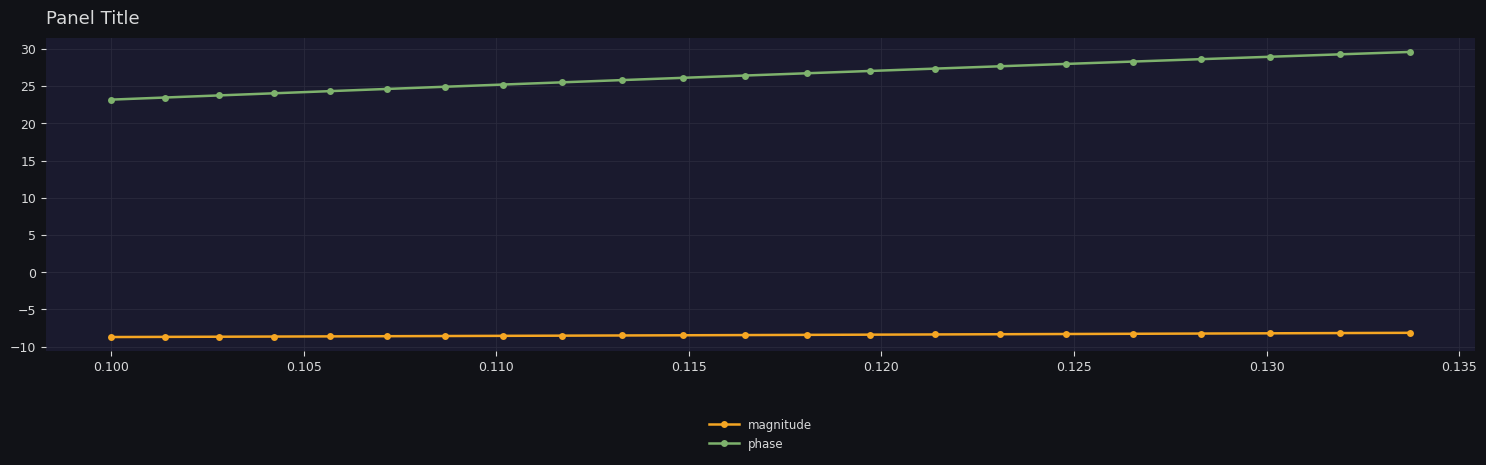

Count the number of data series in this chart.

2